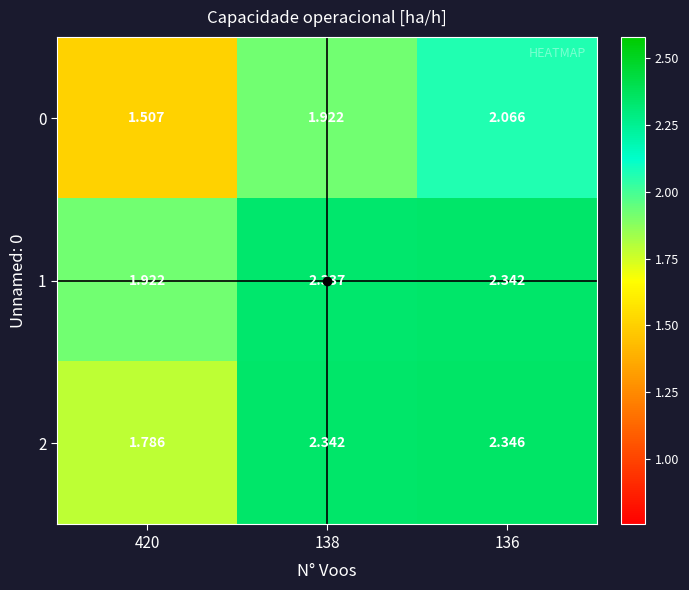

Is the value of 2 at 420 greater than the value of 0 at 136?

No